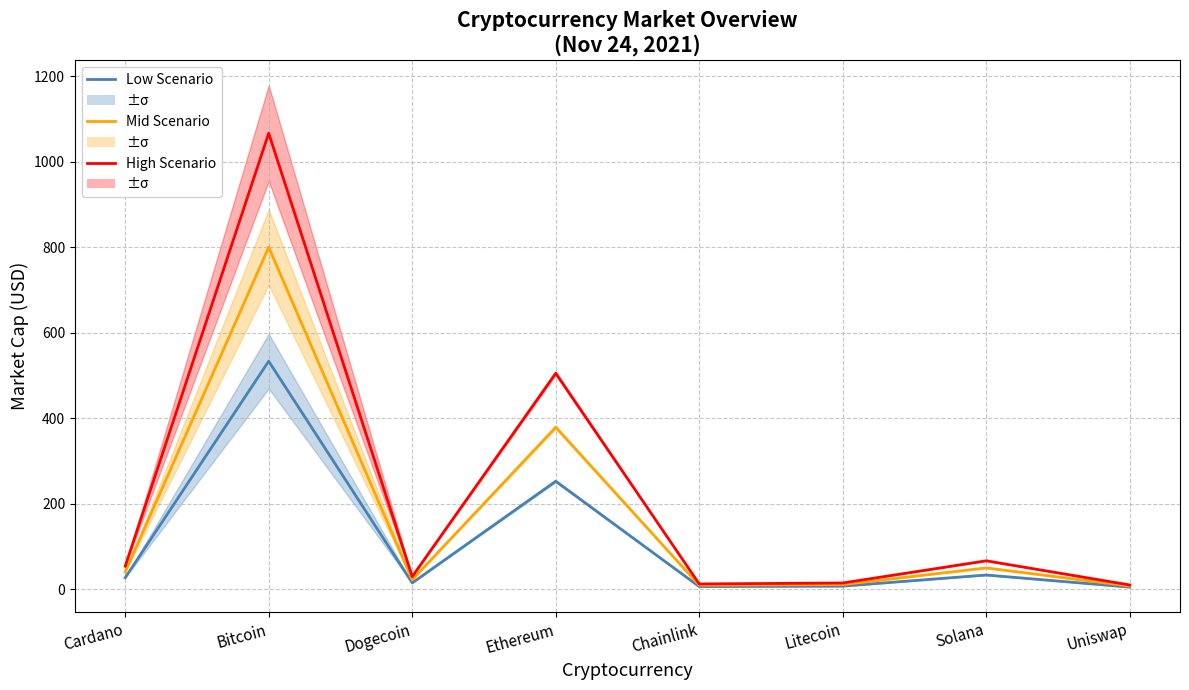

True or false: Low Scenario and High Scenario cross at least once.

False